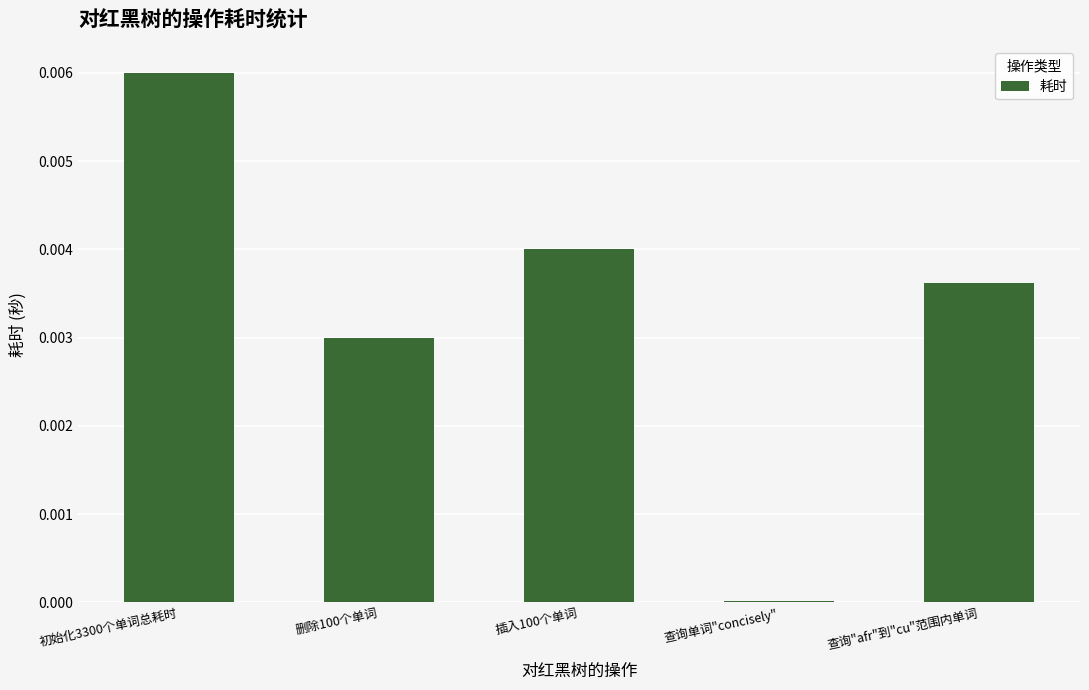

Is it true that the value at 查询"afr"到"cu"范围内单词 is 0.0?

True